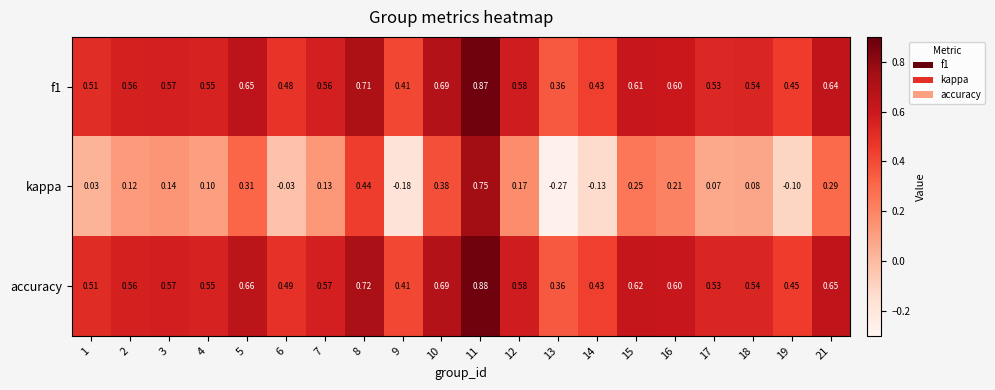

List the series in order of their peak value, lowest first.

kappa, f1, accuracy